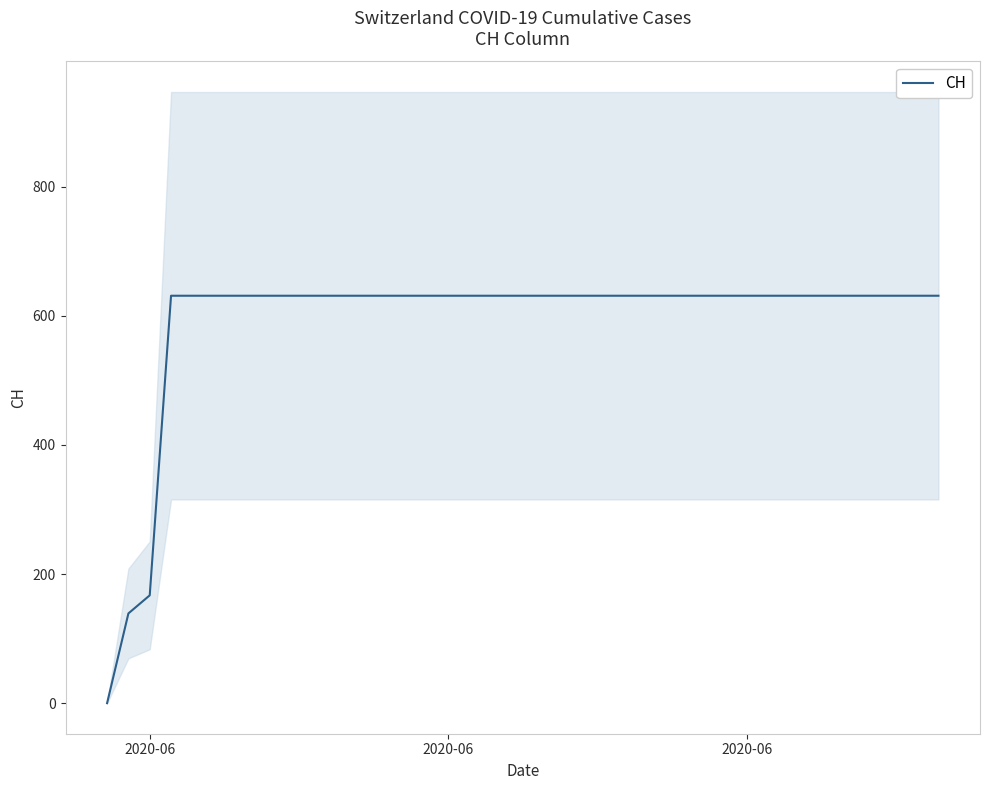

Reading left to right, what are all the values shown in this chart?

0	139	167	631	631	631	631	631	631	631	631	631	631	631	631	631	631	631	631	631	631	631	631	631	631	631	631	631	631	631	631	631	631	631	631	631	631	631	631	631